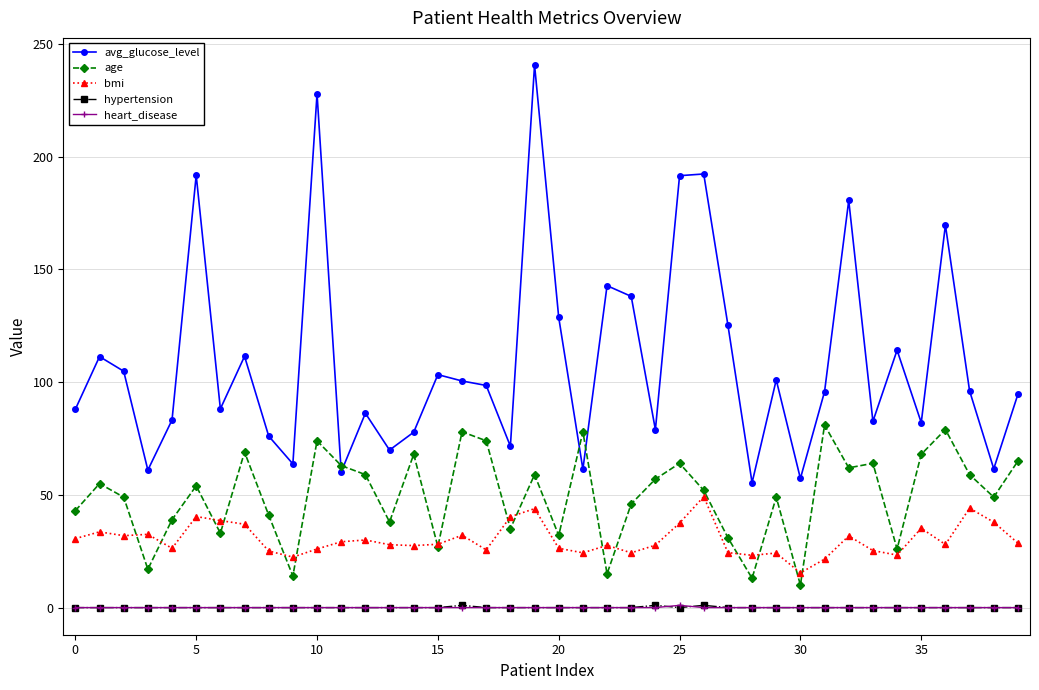

In age, how many points are lower than both neighbors (excluding endpoints)?

13